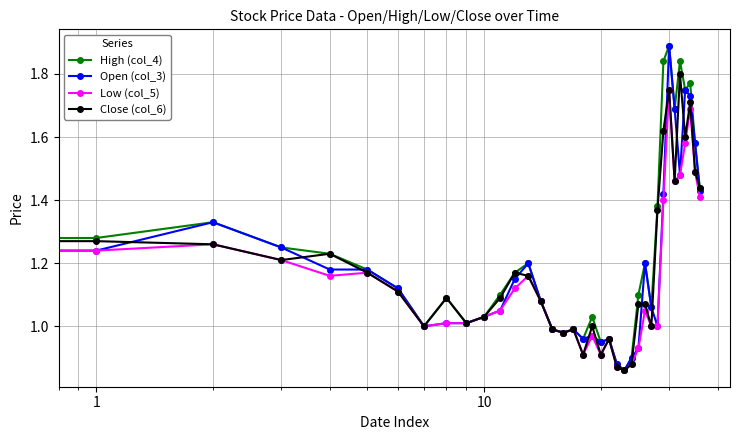

True or false: Low (col_5) has more than 0 interior local peaks.

True